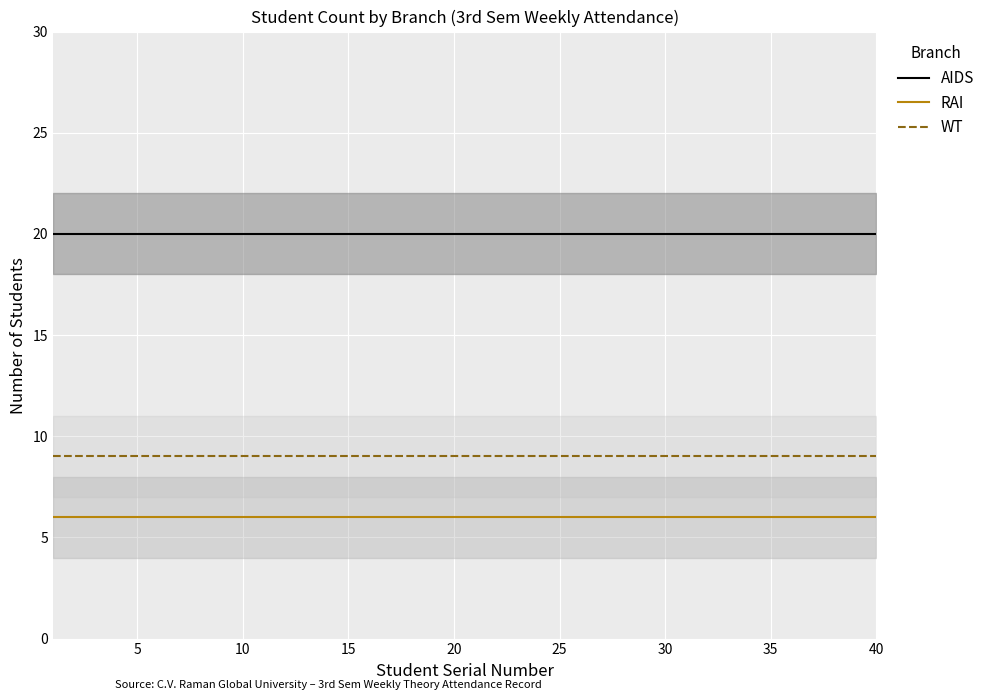

True or false: AIDS has more than 0 interior local peaks.

False